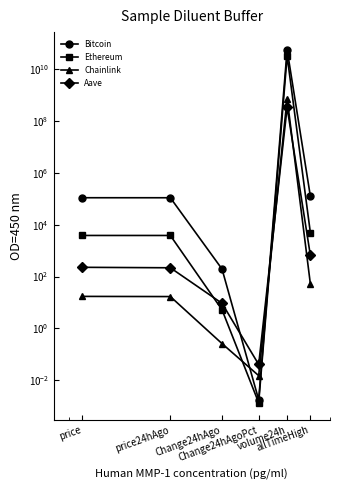

In Aave, how many points are higher than both neighbors (excluding endpoints)?

1